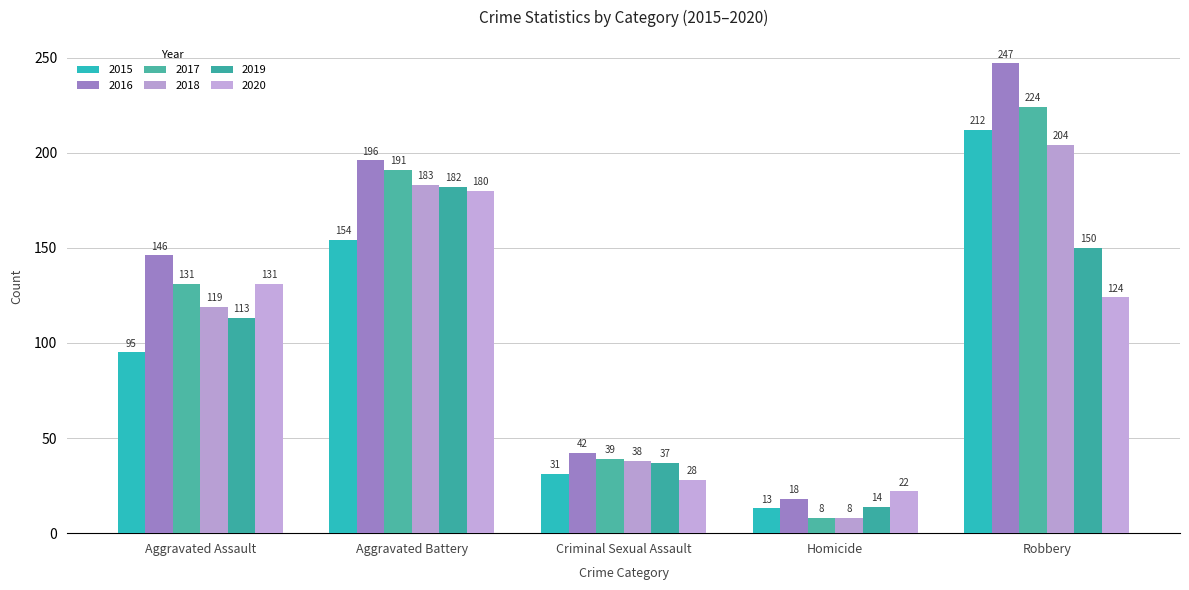

Between Robbery and Aggravated Assault, which is larger?

Robbery